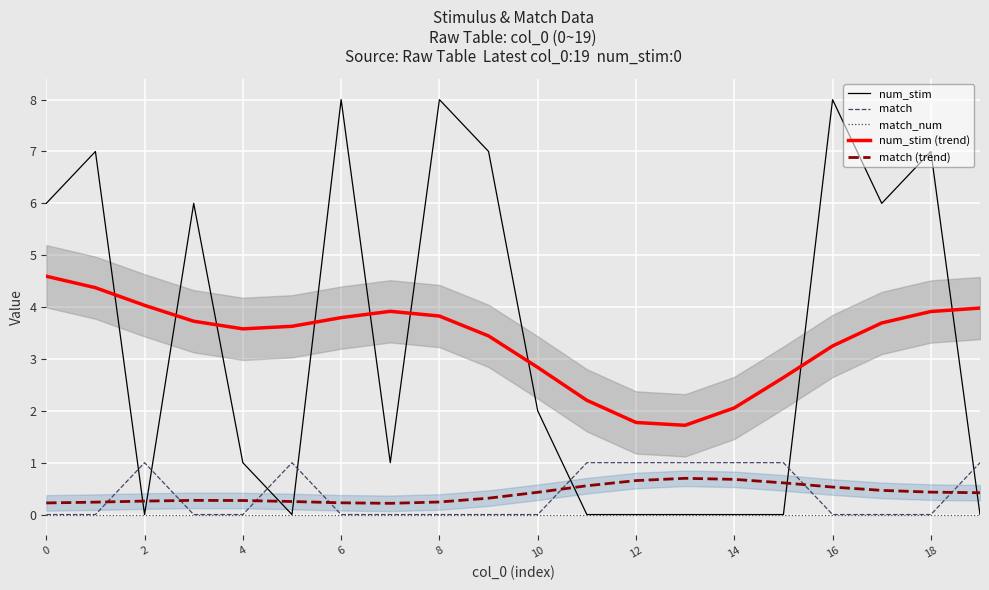

How many match values are between 0 and 1?

20